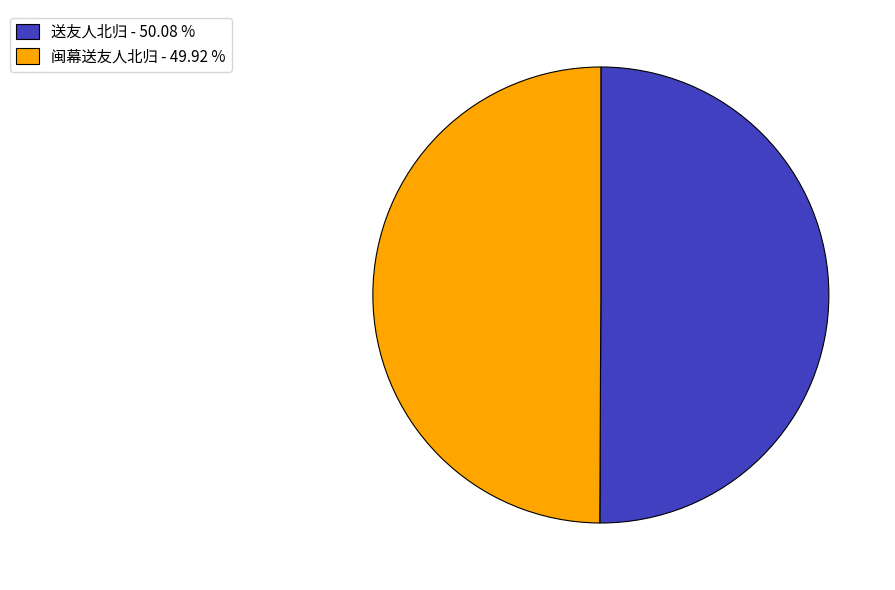

Do 闽幕送友人北归 - 49.92 % and 送友人北归 - 50.08 % together represent more than half of the pie?

Yes